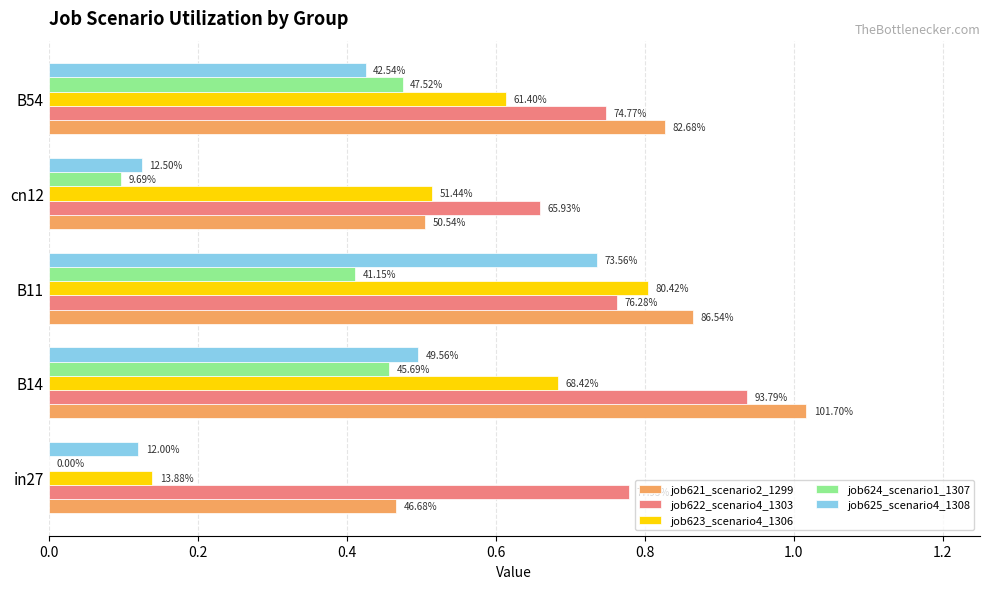

What is the value of the job623_scenario4_1306 bar at the 5th from the left?

0.6